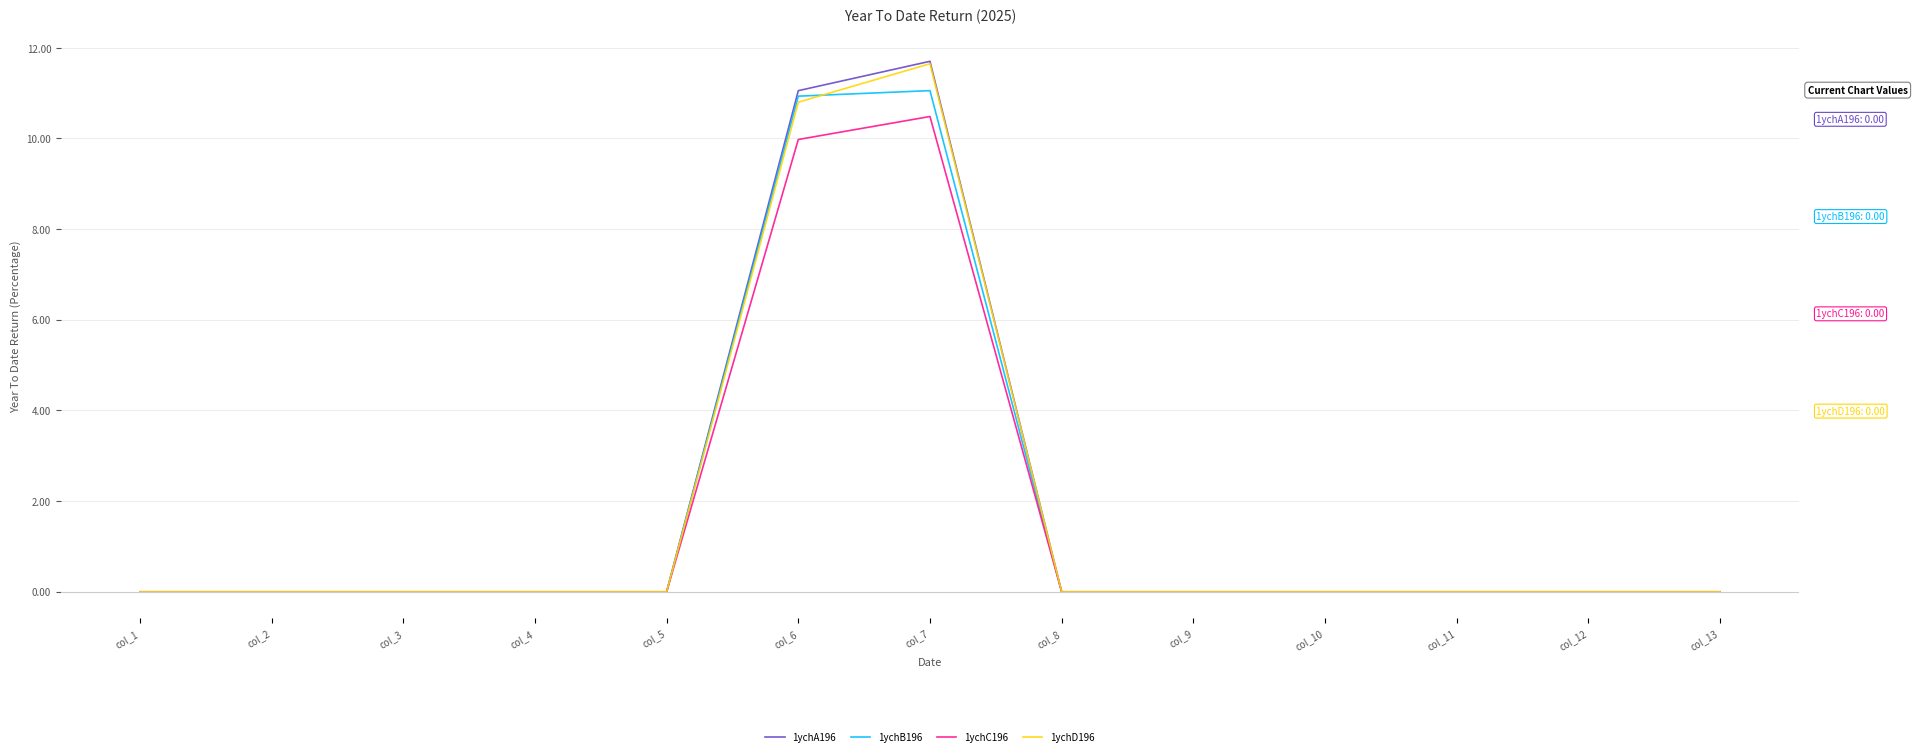

What is the total value across all series at col_6?

42.8